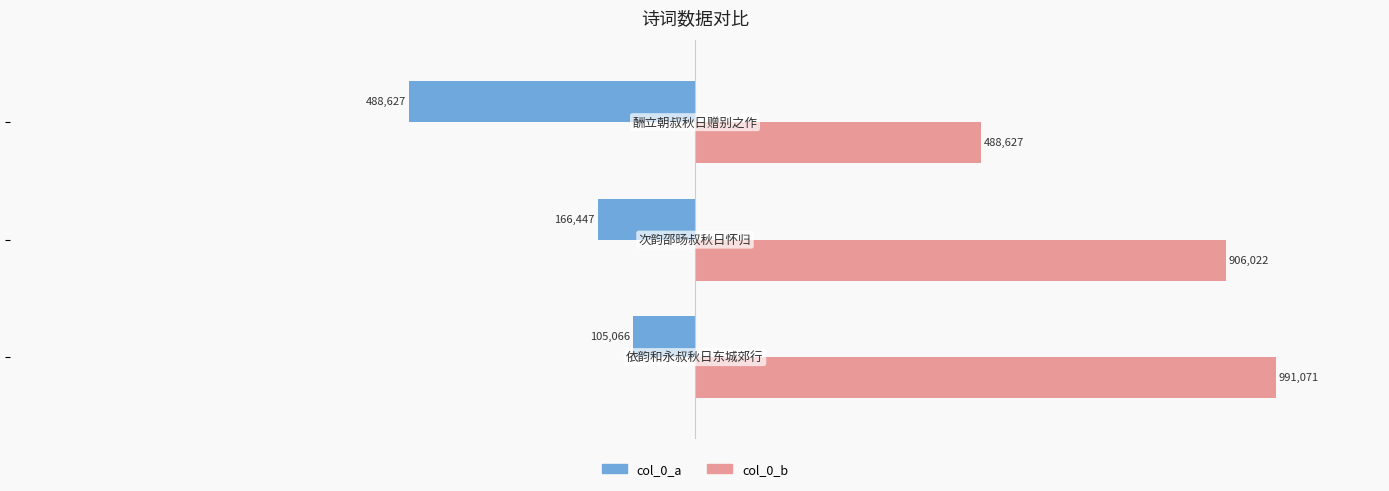

Reading right to left, extract all data points from this chart.

col_0_a: −0.5=-488627	−1.0=-166447	−1.5=-105066
col_0_b: −0.5=488627	−1.0=906022	−1.5=991071